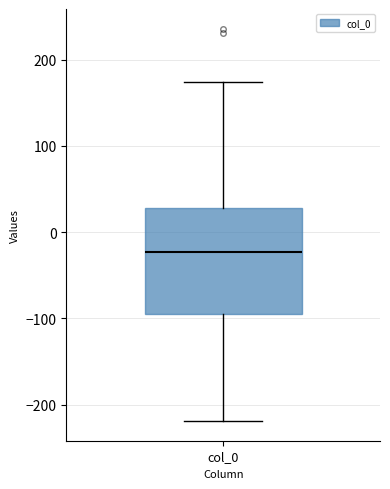

Where does the median line of the box for col_0 sit on the y-axis? The values are not printed on the chart, so give them approximately, as read against the axis.

-20